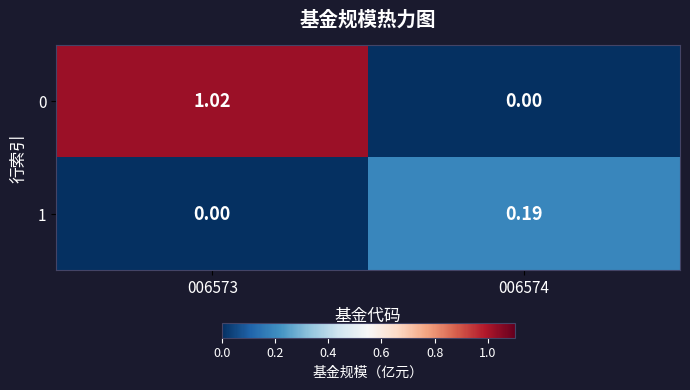

List the series in order of their overall mean, lowest first.

1, 0